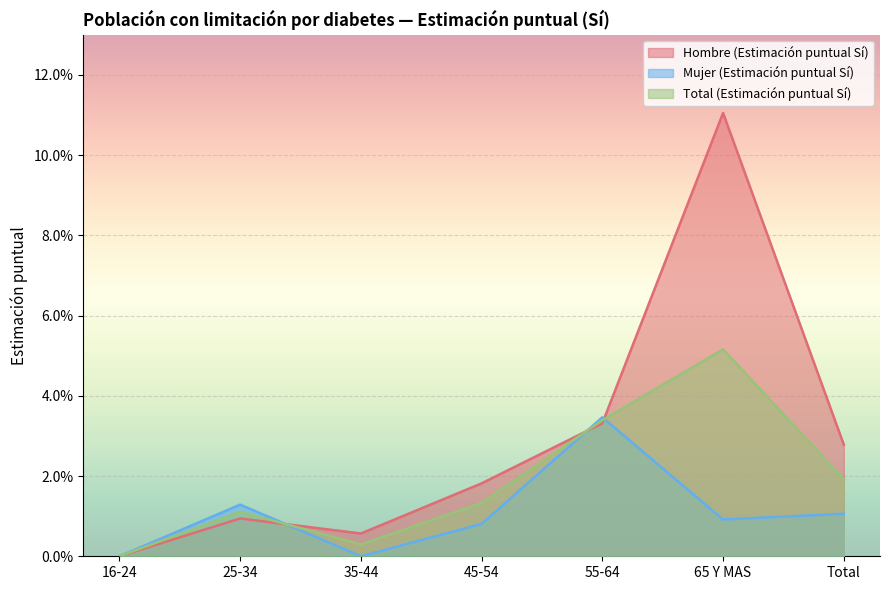

Which series ends up on top after the final intersection of Mujer (Estimación puntual Sí) and Total (Estimación puntual Sí)?

Total (Estimación puntual Sí)